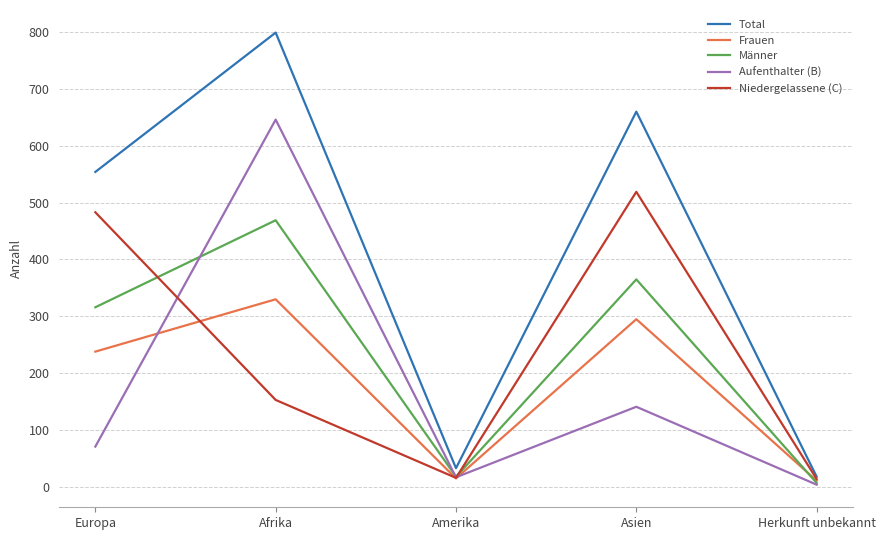

What are all the series names shown in the legend?

Total, Frauen, Männer, Aufenthalter (B), Niedergelassene (C)